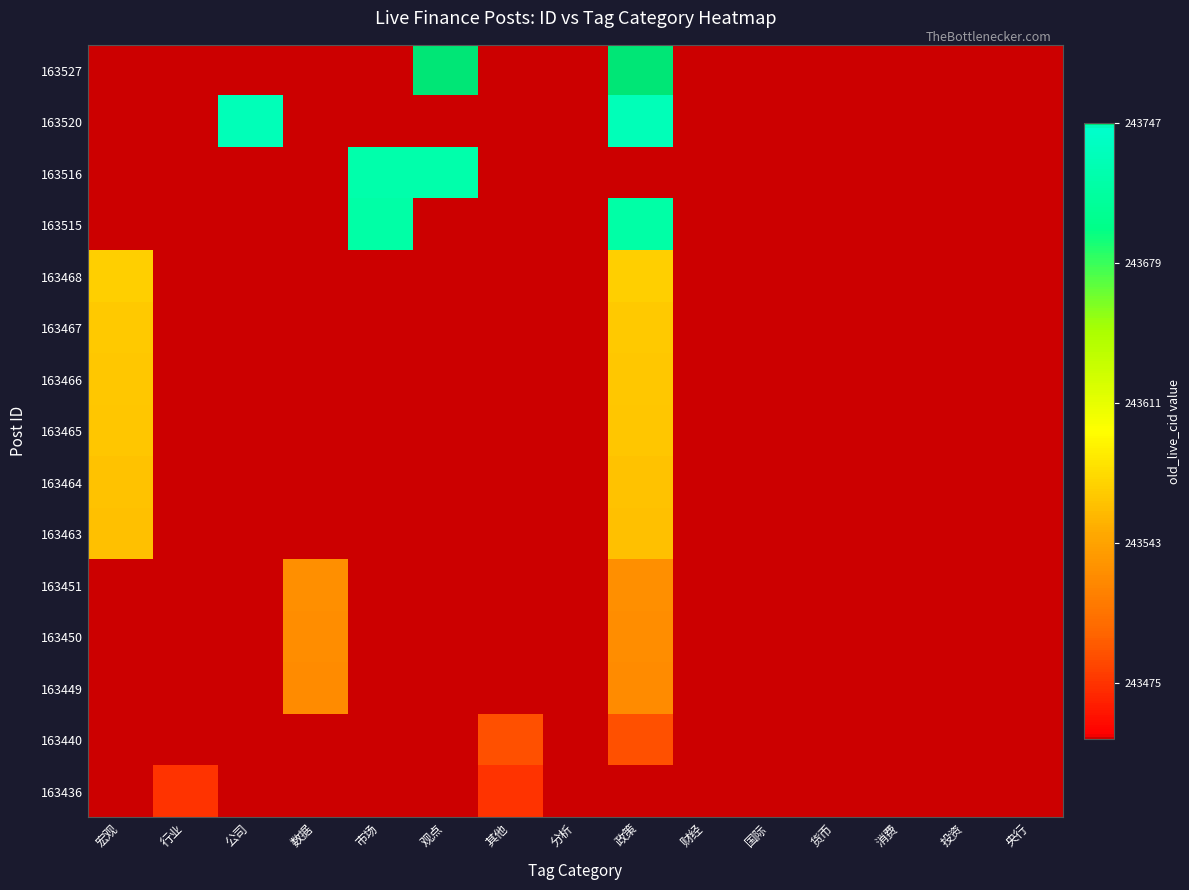

Reading right to left, extract all data points from this chart.

163527: 央行=-0.1	投资=-0.1	消费=-0.1	货币=-0.1	国际=-0.1	财经=-0.1	政策=1.0	分析=-0.1	其他=-0.1	观点=1.0	市场=-0.1	数据=-0.1	公司=-0.1	行业=-0.1	宏观=-0.1
163520: 央行=-0.1	投资=-0.1	消费=-0.1	货币=-0.1	国际=-0.1	财经=-0.1	政策=0.9	分析=-0.1	其他=-0.1	观点=-0.1	市场=-0.1	数据=-0.1	公司=0.9	行业=-0.1	宏观=-0.1
163516: 央行=-0.1	投资=-0.1	消费=-0.1	货币=-0.1	国际=-0.1	财经=-0.1	政策=-0.1	分析=-0.1	其他=-0.1	观点=0.9	市场=0.9	数据=-0.1	公司=-0.1	行业=-0.1	宏观=-0.1
163515: 央行=-0.1	投资=-0.1	消费=-0.1	货币=-0.1	国际=-0.1	财经=-0.1	政策=0.9	分析=-0.1	其他=-0.1	观点=-0.1	市场=0.9	数据=-0.1	公司=-0.1	行业=-0.1	宏观=-0.1
163468: 央行=-0.1	投资=-0.1	消费=-0.1	货币=-0.1	国际=-0.1	财经=-0.1	政策=0.3	分析=-0.1	其他=-0.1	观点=-0.1	市场=-0.1	数据=-0.1	公司=-0.1	行业=-0.1	宏观=0.3
163467: 央行=-0.1	投资=-0.1	消费=-0.1	货币=-0.1	国际=-0.1	财经=-0.1	政策=0.3	分析=-0.1	其他=-0.1	观点=-0.1	市场=-0.1	数据=-0.1	公司=-0.1	行业=-0.1	宏观=0.3
163466: 央行=-0.1	投资=-0.1	消费=-0.1	货币=-0.1	国际=-0.1	财经=-0.1	政策=0.3	分析=-0.1	其他=-0.1	观点=-0.1	市场=-0.1	数据=-0.1	公司=-0.1	行业=-0.1	宏观=0.3
163465: 央行=-0.1	投资=-0.1	消费=-0.1	货币=-0.1	国际=-0.1	财经=-0.1	政策=0.3	分析=-0.1	其他=-0.1	观点=-0.1	市场=-0.1	数据=-0.1	公司=-0.1	行业=-0.1	宏观=0.3
163464: 央行=-0.1	投资=-0.1	消费=-0.1	货币=-0.1	国际=-0.1	财经=-0.1	政策=0.3	分析=-0.1	其他=-0.1	观点=-0.1	市场=-0.1	数据=-0.1	公司=-0.1	行业=-0.1	宏观=0.3
163463: 央行=-0.1	投资=-0.1	消费=-0.1	货币=-0.1	国际=-0.1	财经=-0.1	政策=0.3	分析=-0.1	其他=-0.1	观点=-0.1	市场=-0.1	数据=-0.1	公司=-0.1	行业=-0.1	宏观=0.3
163451: 央行=-0.1	投资=-0.1	消费=-0.1	货币=-0.1	国际=-0.1	财经=-0.1	政策=0.2	分析=-0.1	其他=-0.1	观点=-0.1	市场=-0.1	数据=0.2	公司=-0.1	行业=-0.1	宏观=-0.1
163450: 央行=-0.1	投资=-0.1	消费=-0.1	货币=-0.1	国际=-0.1	财经=-0.1	政策=0.2	分析=-0.1	其他=-0.1	观点=-0.1	市场=-0.1	数据=0.2	公司=-0.1	行业=-0.1	宏观=-0.1
163449: 央行=-0.1	投资=-0.1	消费=-0.1	货币=-0.1	国际=-0.1	财经=-0.1	政策=0.2	分析=-0.1	其他=-0.1	观点=-0.1	市场=-0.1	数据=0.2	公司=-0.1	行业=-0.1	宏观=-0.1
163440: 央行=-0.1	投资=-0.1	消费=-0.1	货币=-0.1	国际=-0.1	财经=-0.1	政策=0.1	分析=-0.1	其他=0.1	观点=-0.1	市场=-0.1	数据=-0.1	公司=-0.1	行业=-0.1	宏观=-0.1
163436: 央行=-0.1	投资=-0.1	消费=-0.1	货币=-0.1	国际=-0.1	财经=-0.1	政策=-0.1	分析=-0.1	其他=0.0	观点=-0.1	市场=-0.1	数据=-0.1	公司=-0.1	行业=0.0	宏观=-0.1